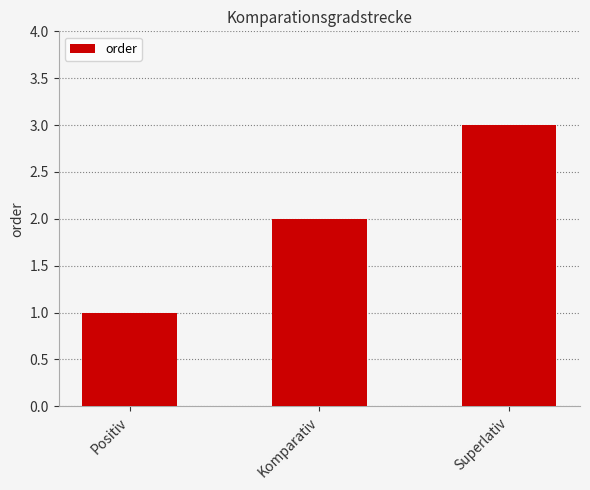

Reading left to right, what are all the values shown in this chart?

Positiv=1	Komparativ=2	Superlativ=3